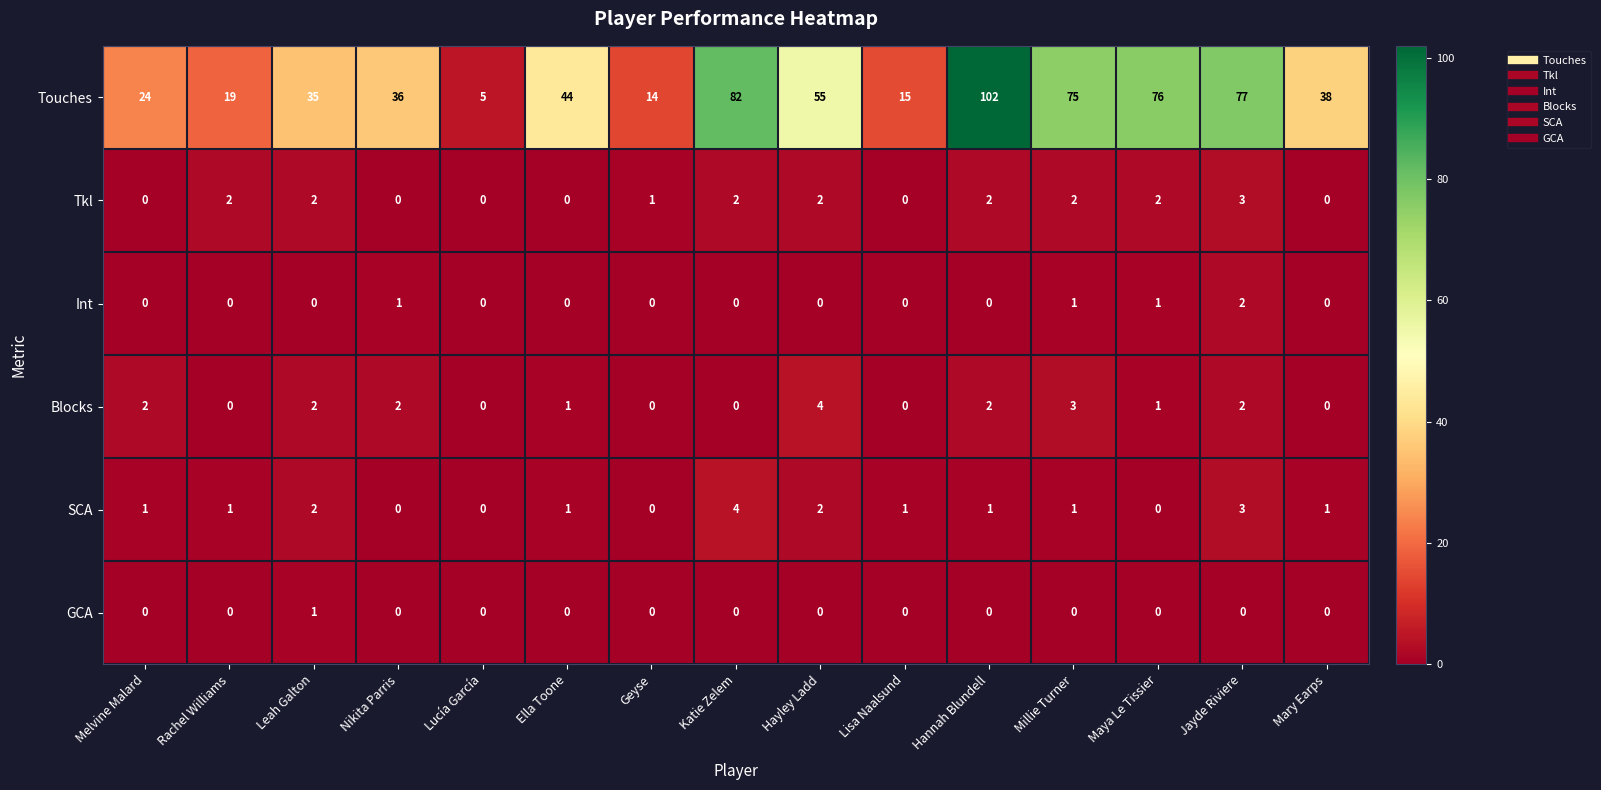

At which label does Blocks reach its peak?

Hayley Ladd